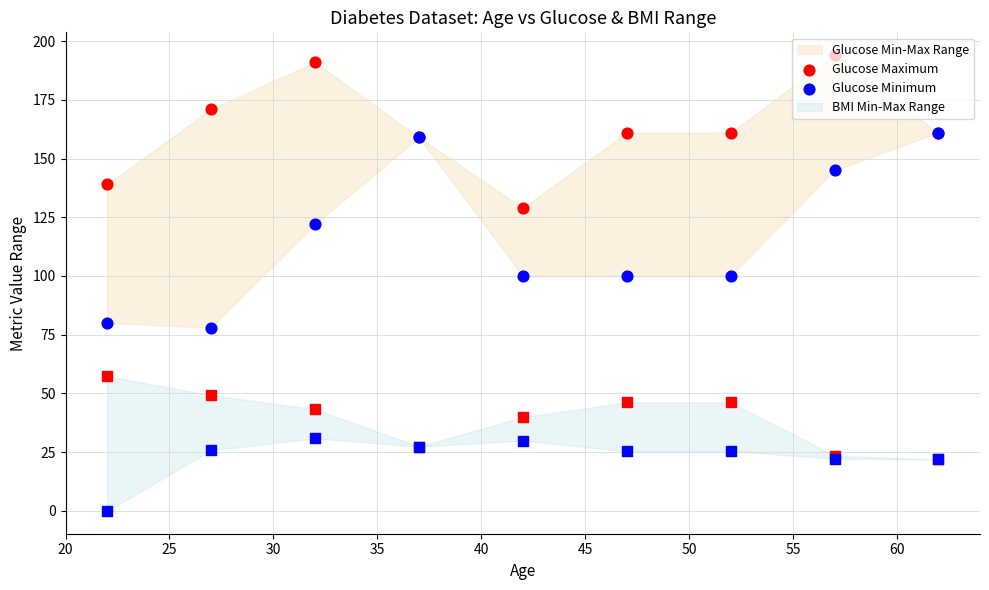

At how many categories does at least one series exceed 125?

9